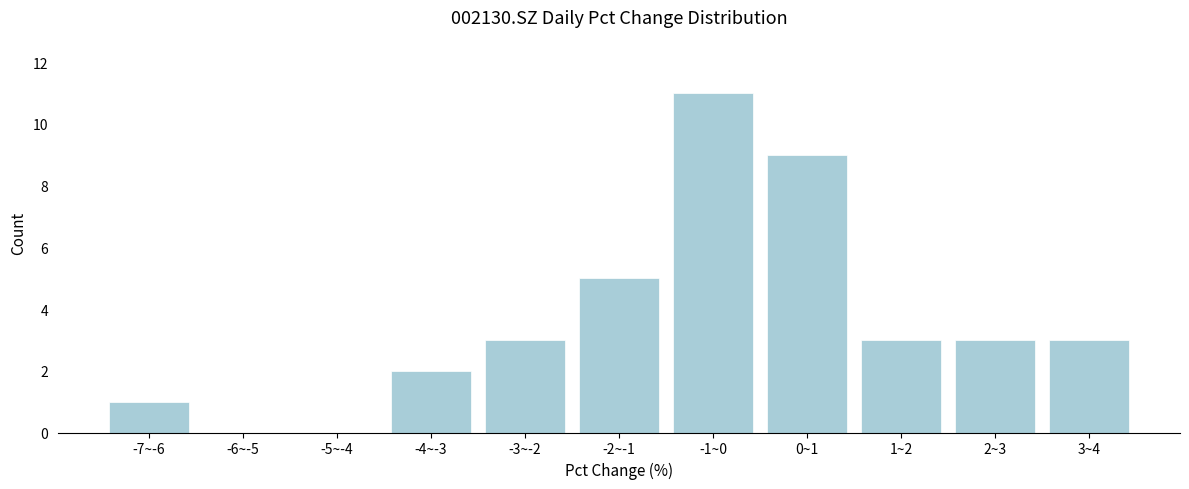

Reading left to right, extract all data points from this chart.

-7~-6=1	-6~-5=0	-5~-4=0	-4~-3=2	-3~-2=3	-2~-1=5	-1~0=11	0~1=9	1~2=3	2~3=3	3~4=3